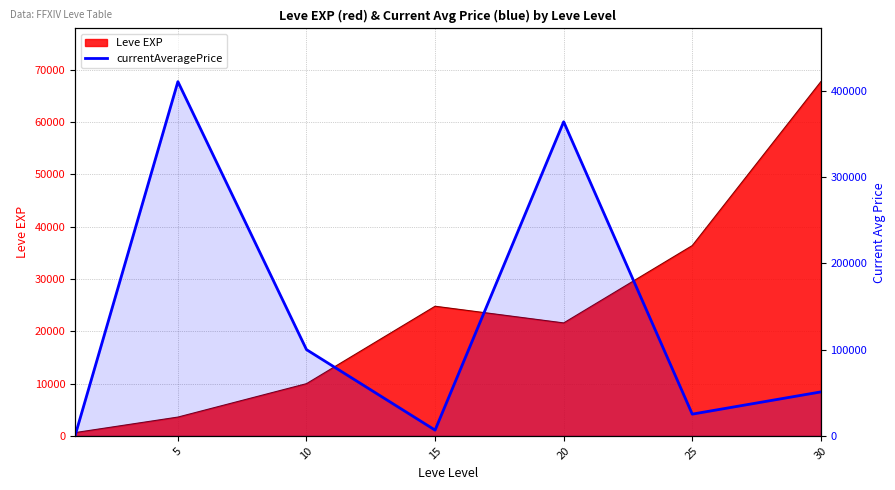

How many points are higher than both their immediate neighbors (excluding endpoints)?

2